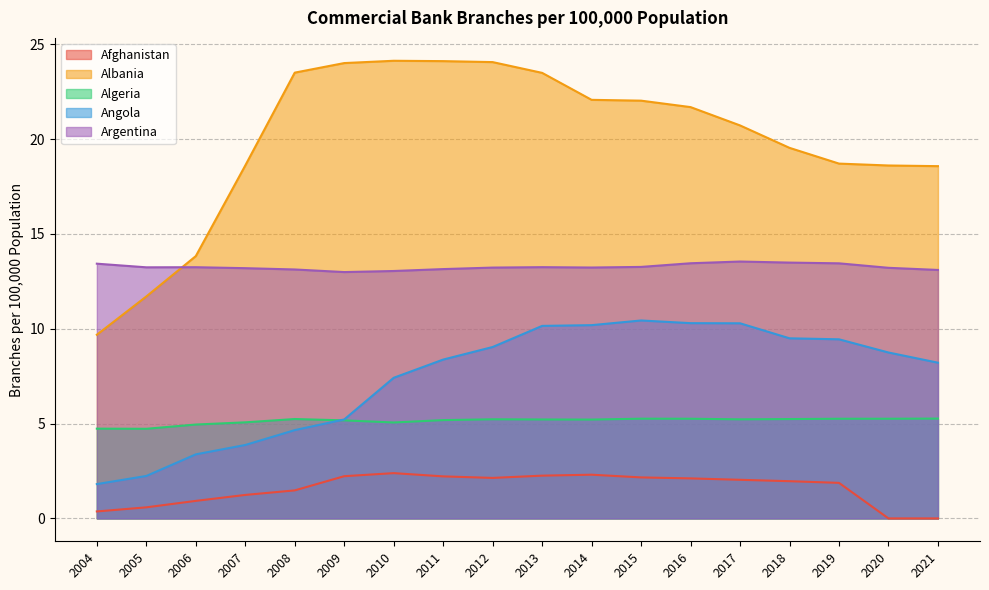

Reading left to right, list all the values displayed in this chart.

Afghanistan: 0.4	0.6	0.9	1.2	1.5	2.2	2.4	2.2	2.1	2.3	2.3	2.2	2.1	2.0	2.0	1.9	0.0	0.0
Albania: 9.7	11.7	13.8	18.6	23.5	24.0	24.1	24.1	24.1	23.5	22.1	22.0	21.7	20.7	19.5	18.7	18.6	18.6
Algeria: 4.7	4.7	4.9	5.1	5.2	5.2	5.1	5.2	5.2	5.2	5.2	5.3	5.3	5.2	5.2	5.3	5.3	5.3
Angola: 1.8	2.2	3.4	3.9	4.7	5.2	7.4	8.4	9.0	10.1	10.2	10.4	10.3	10.3	9.5	9.4	8.7	8.2
Argentina: 13.4	13.2	13.2	13.2	13.1	13.0	13.0	13.1	13.2	13.2	13.2	13.3	13.5	13.5	13.5	13.4	13.2	13.1